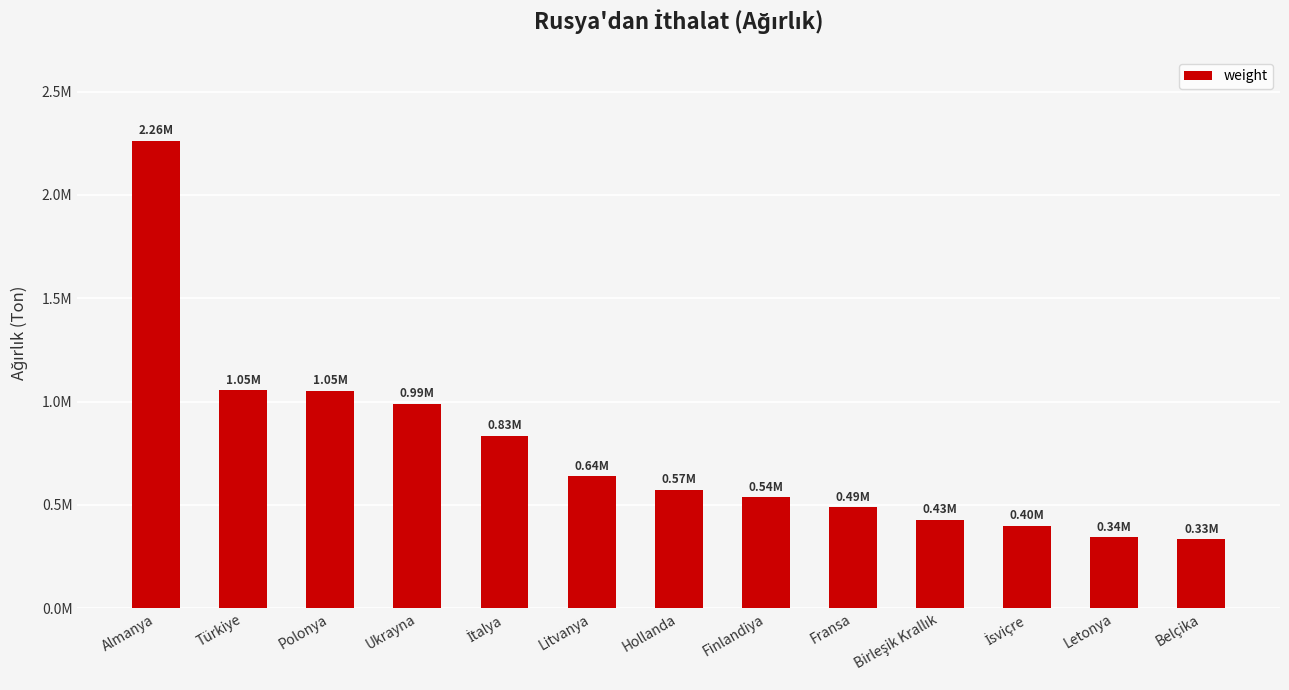

What is the smallest value displayed?

333160